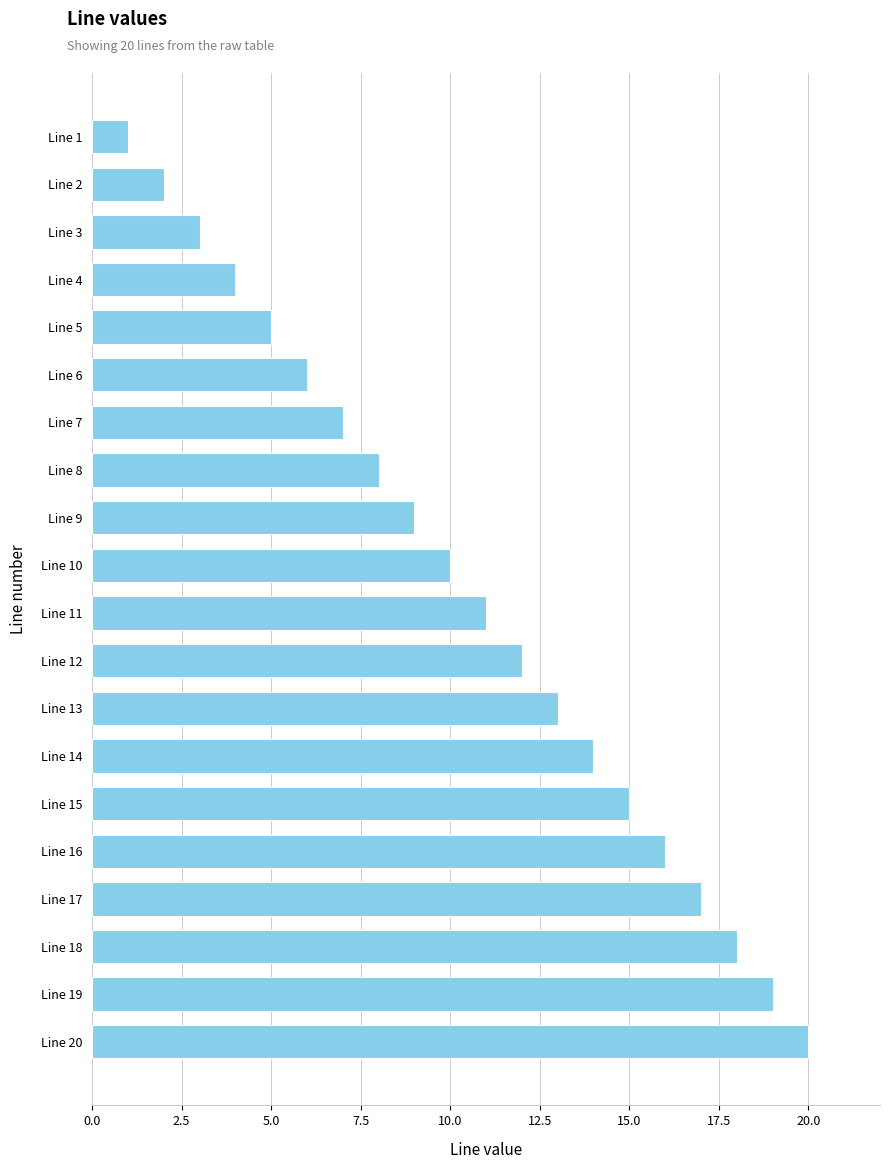

The value at Line 13 is 22. True or false?

False